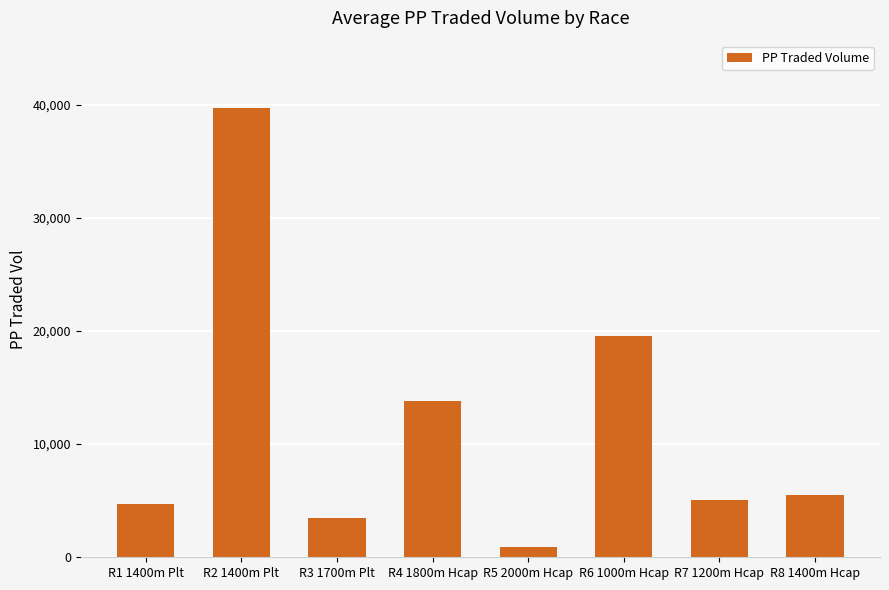

True or false: the data shows 3505.3 at R3 1700m Plt.

True